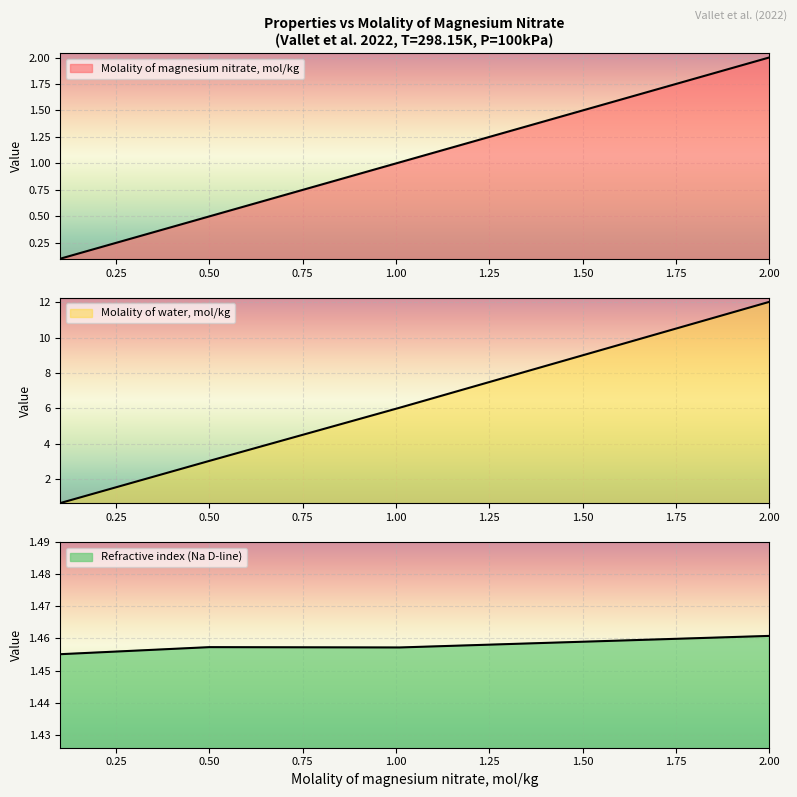

Does the chart display data point markers on the line(s)?

No